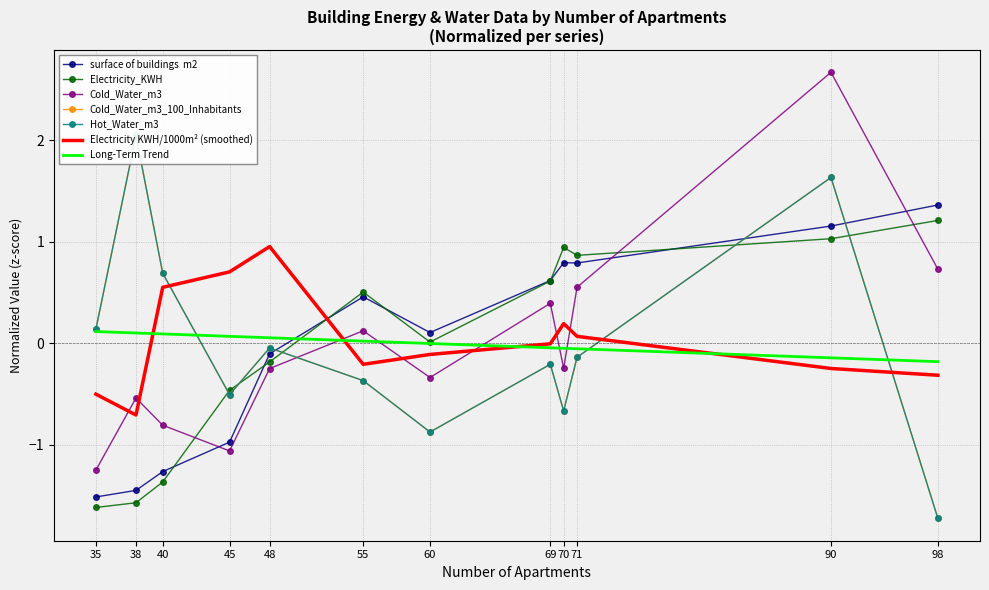

At how many categories does at least one series exceed 0?

10